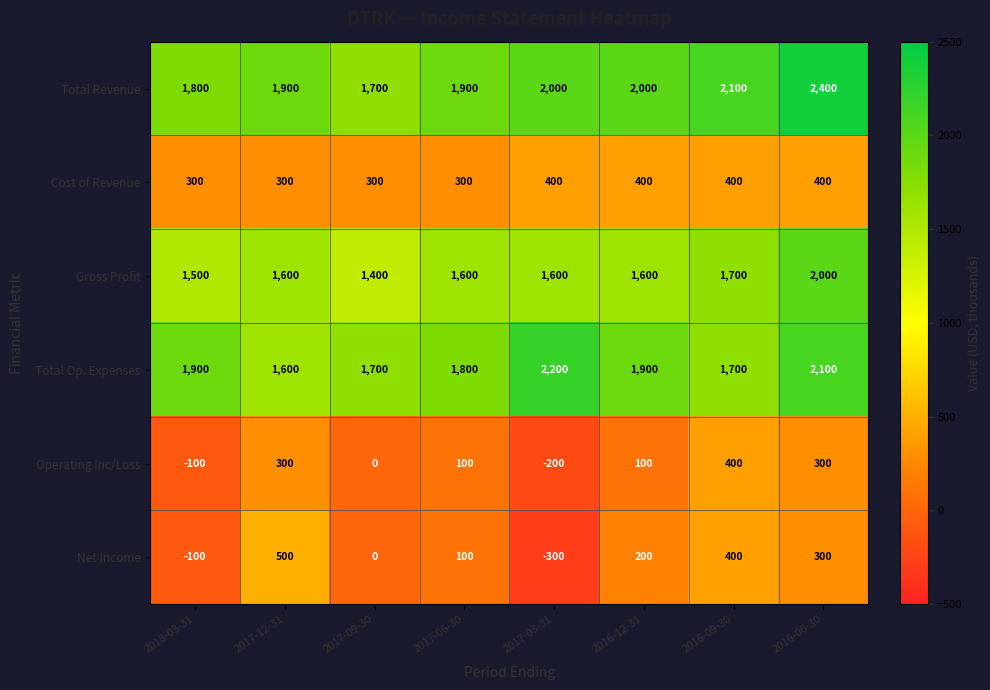

What is the total value across all series at 2017-09-30?

5100